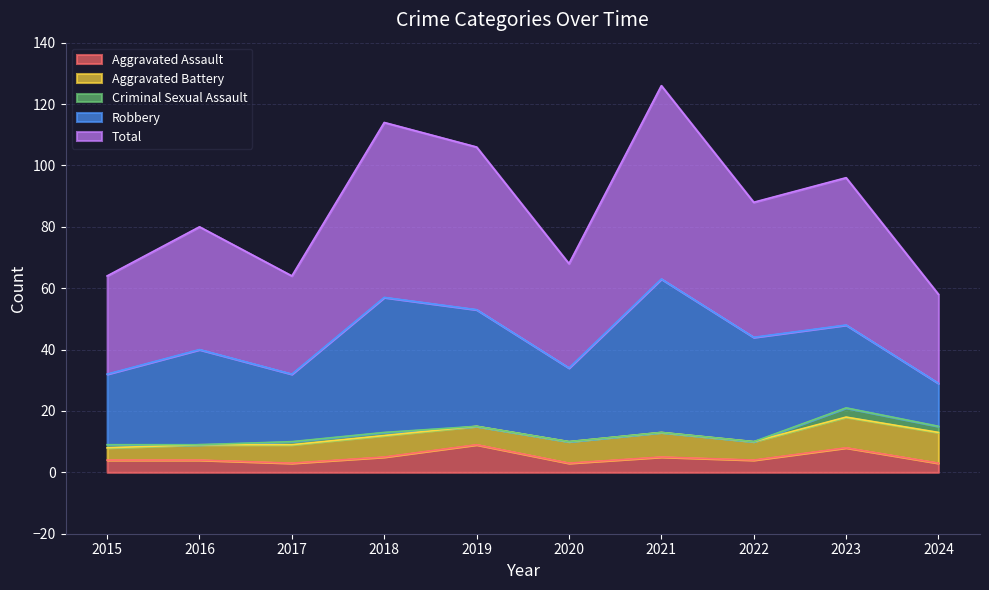

Is the value of Total at 2023 greater than the value of Criminal Sexual Assault at 2015?

Yes